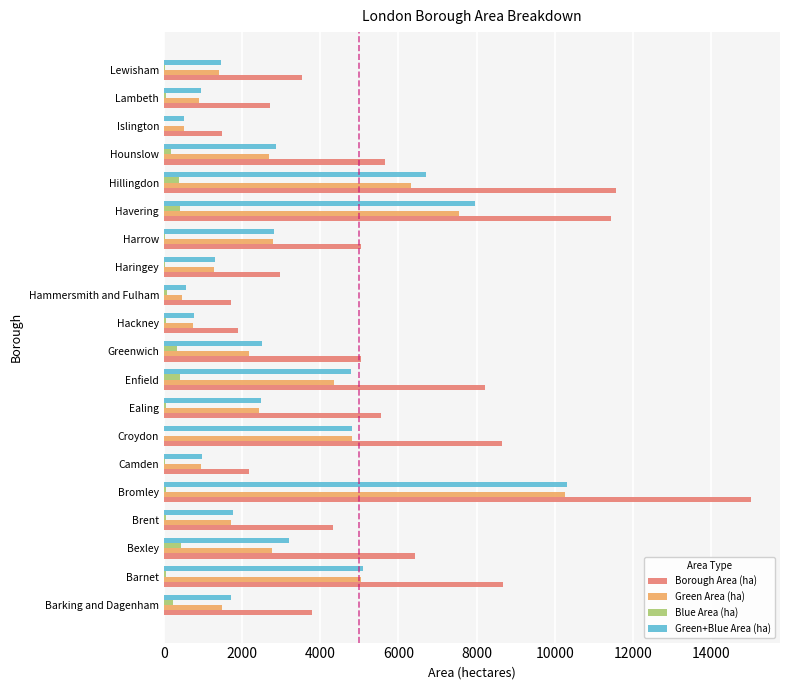

How many series are shown in this chart?

4